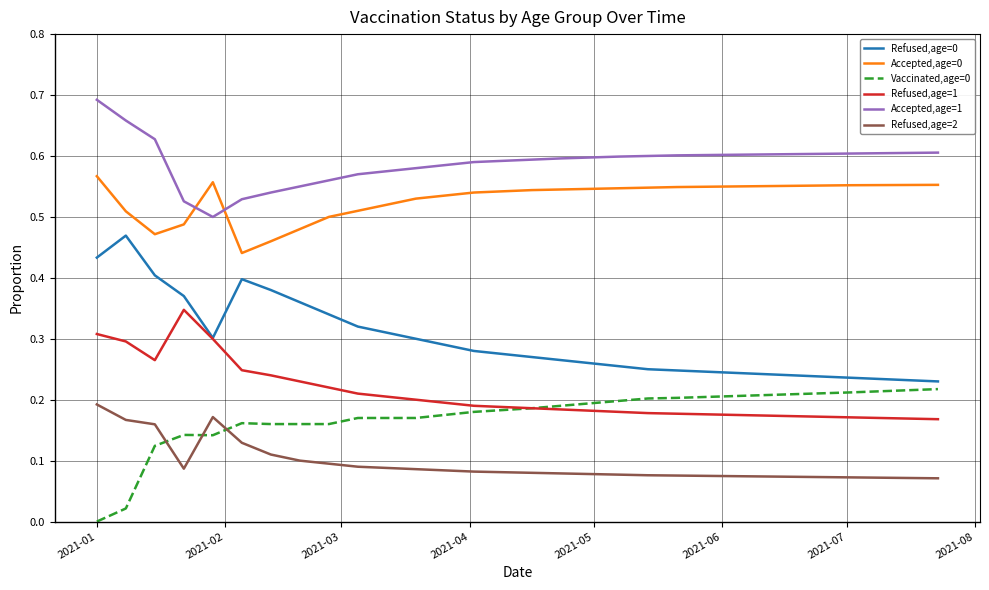

Count the number of categories in the chart.

30